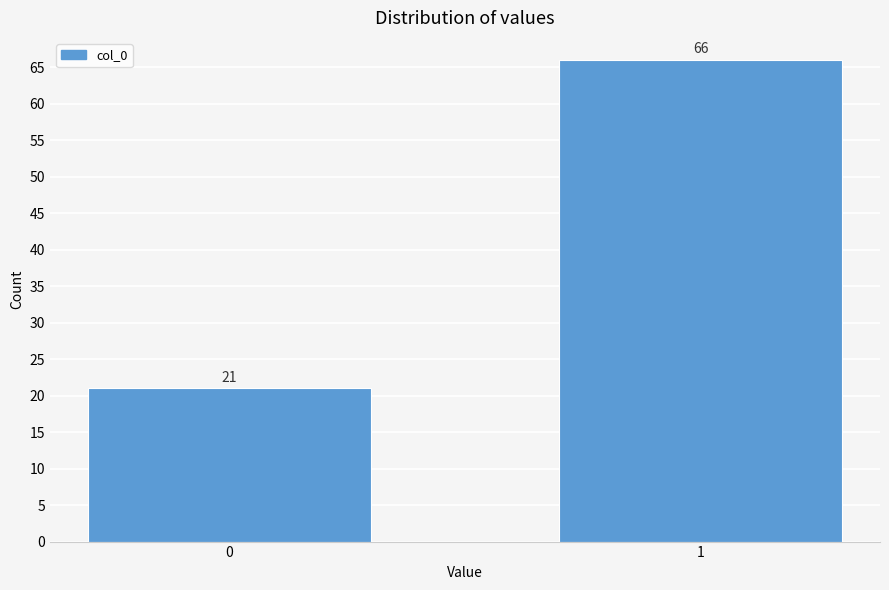

Reading right to left, transcribe all the data shown in this chart.

66	21